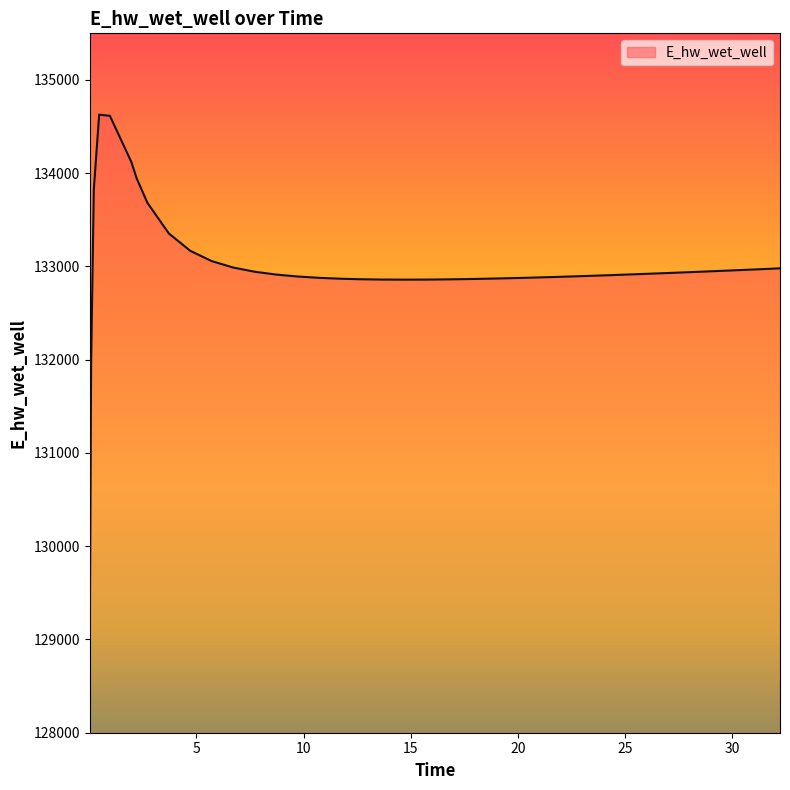

What is the greatest value displayed?

134628.0